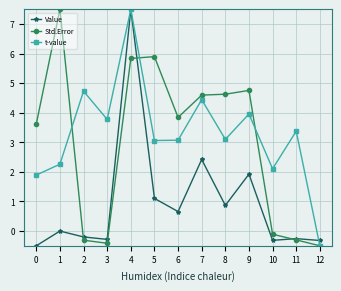

How many lines are shown in the chart?

3